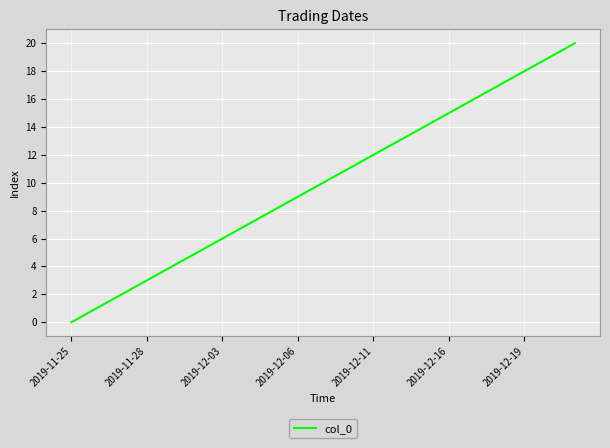

What is the difference between the maximum and minimum values?

20